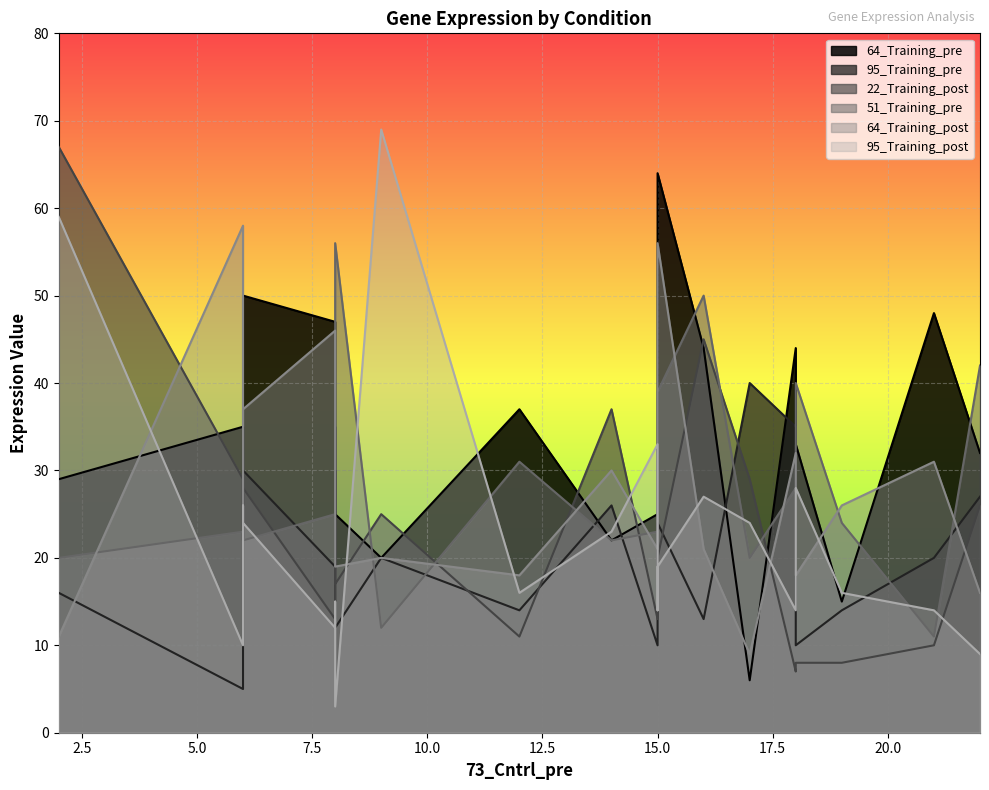

True or false: 51_Training_pre and 95_Training_post intersect in this chart.

True